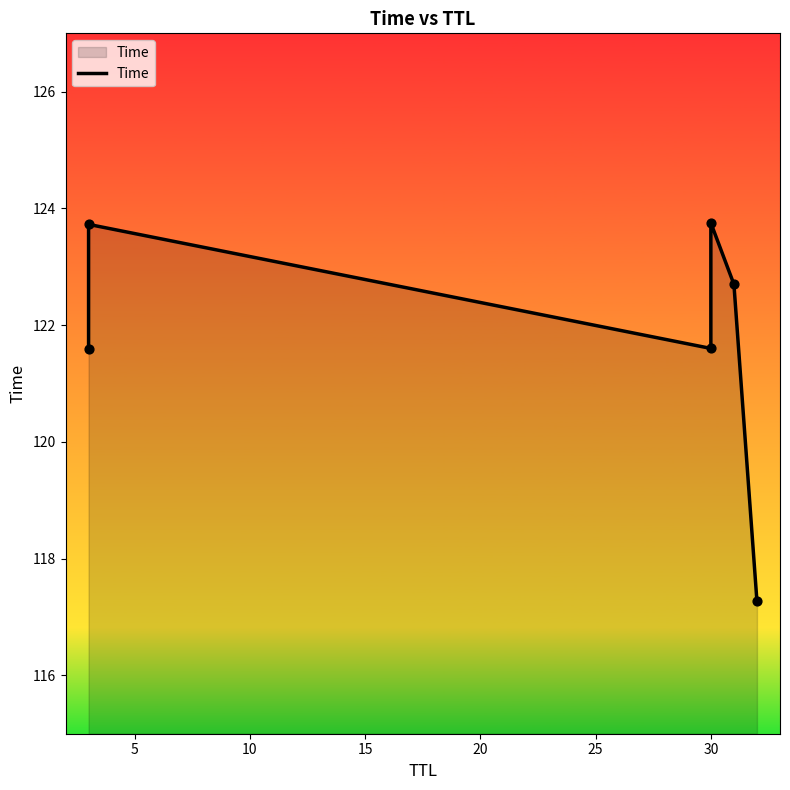

Between 5 and 25, which is larger?

5